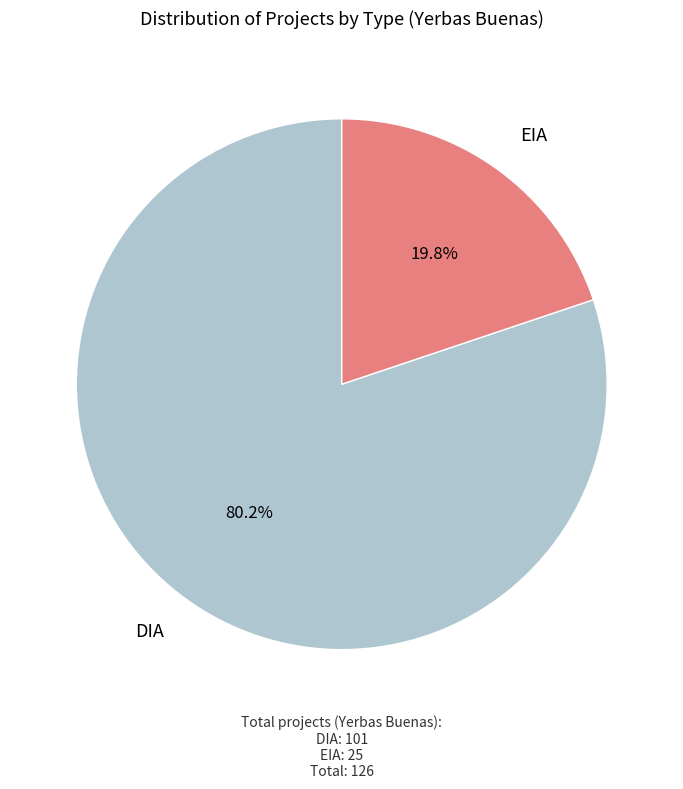

Which slice represents more than half of the pie?

DIA